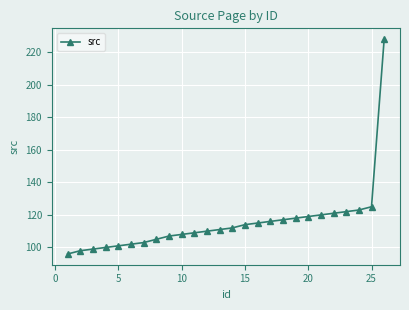

What is the smallest value displayed?

96